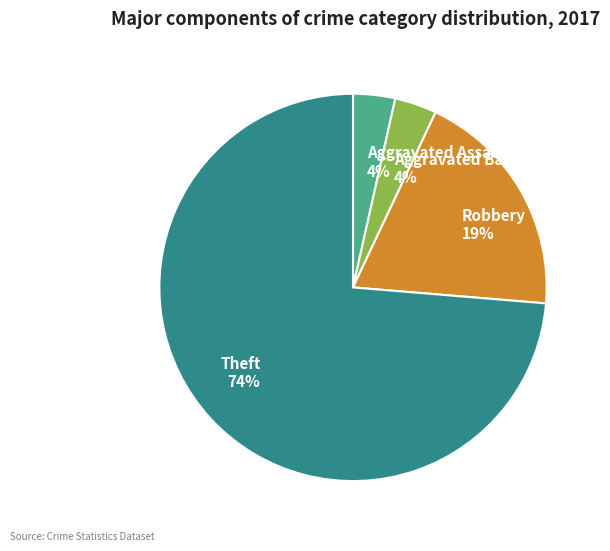

Does any single category account for the majority?

Yes